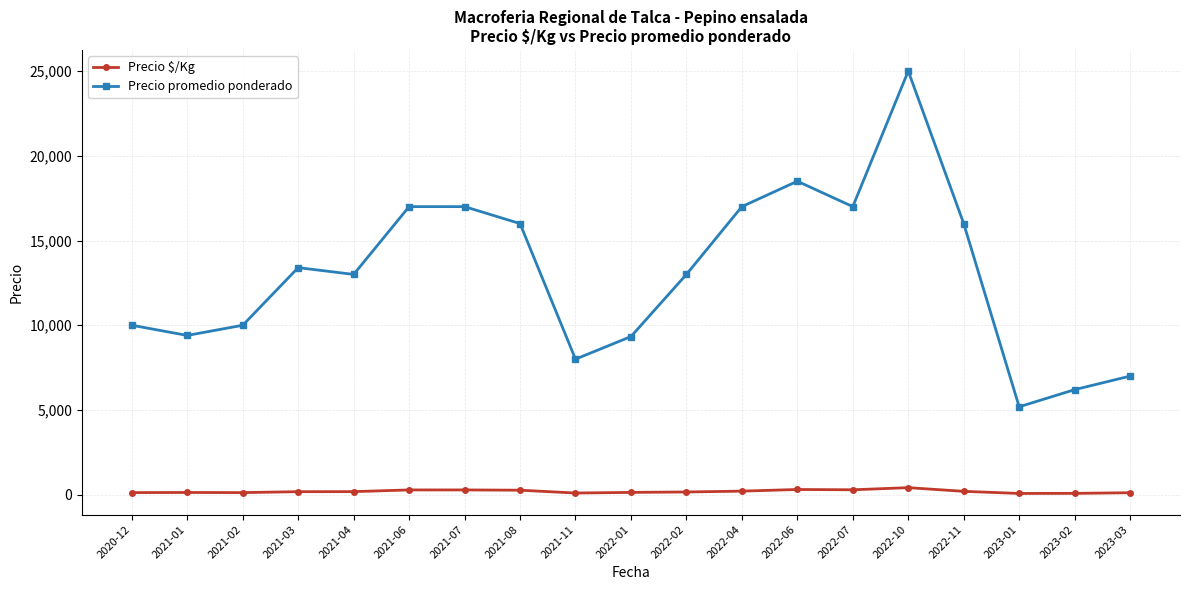

At which label is Precio $/Kg closest to 246?

2021-08